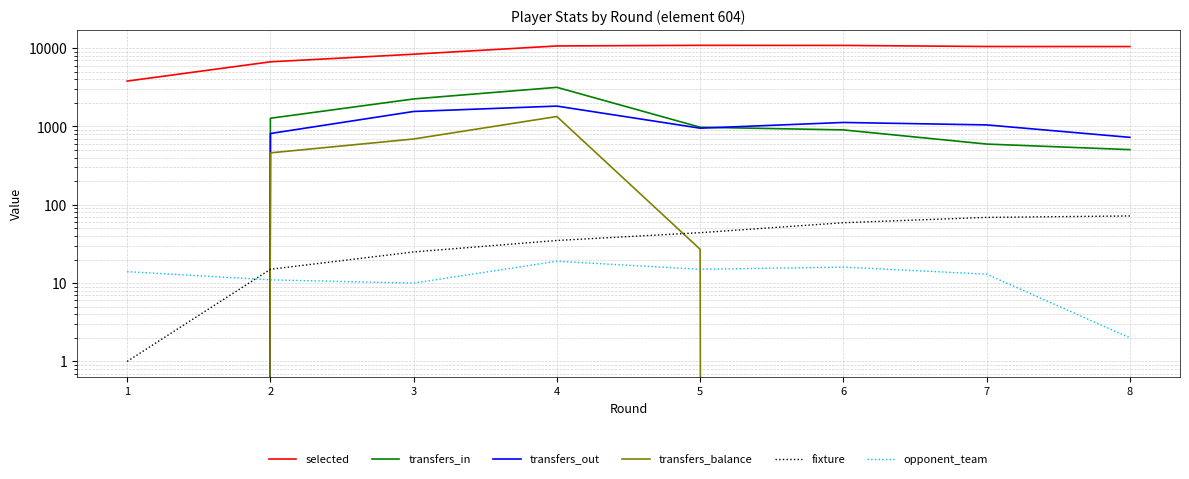

Where is the first local minimum for transfers_balance?

7